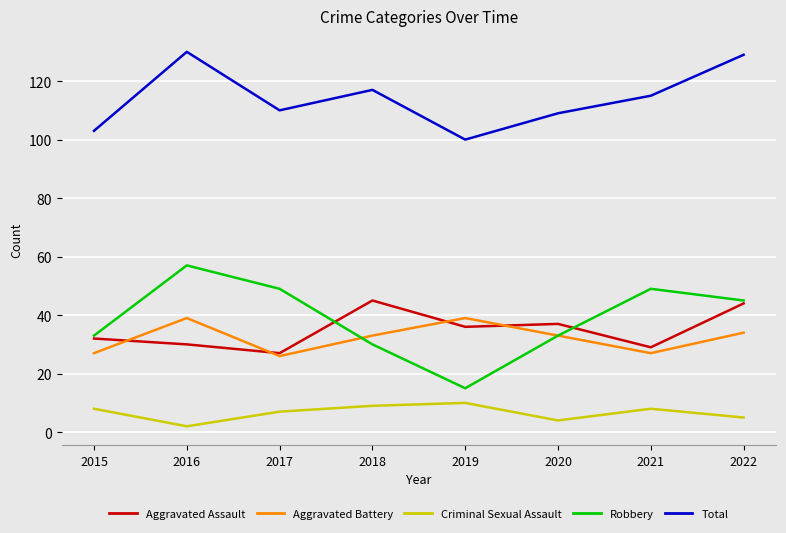

Rank the series by their maximum value, from lowest to highest.

Criminal Sexual Assault, Aggravated Battery, Aggravated Assault, Robbery, Total